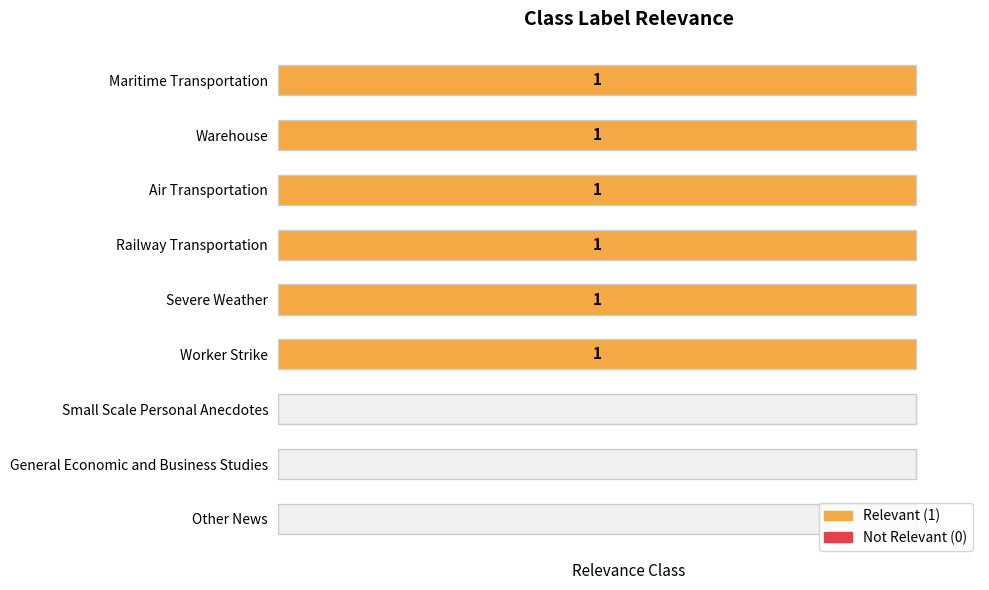

How many bars are there in total?

9